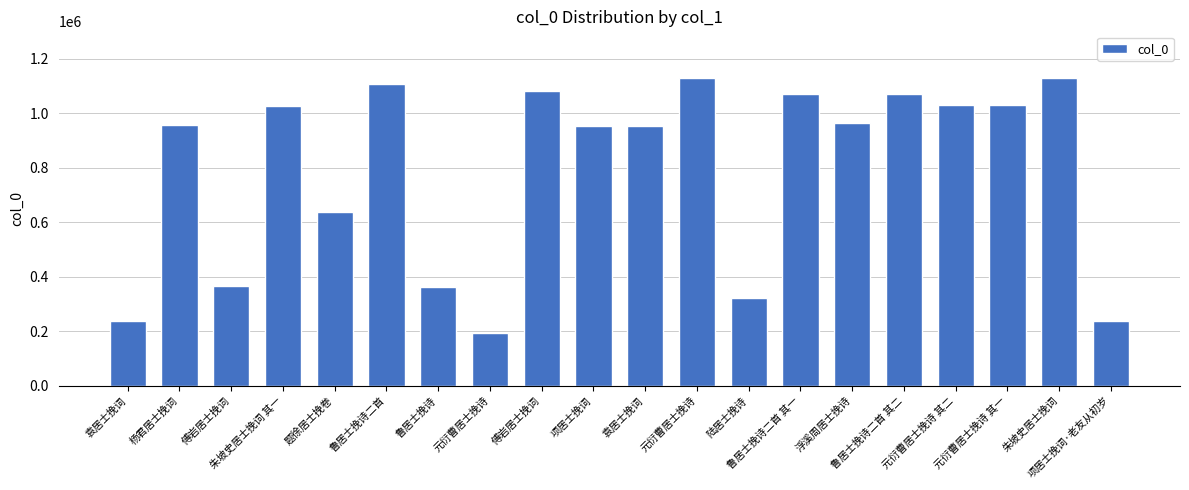

Is it true that the value at 项居士挽词 is 1699410?

False